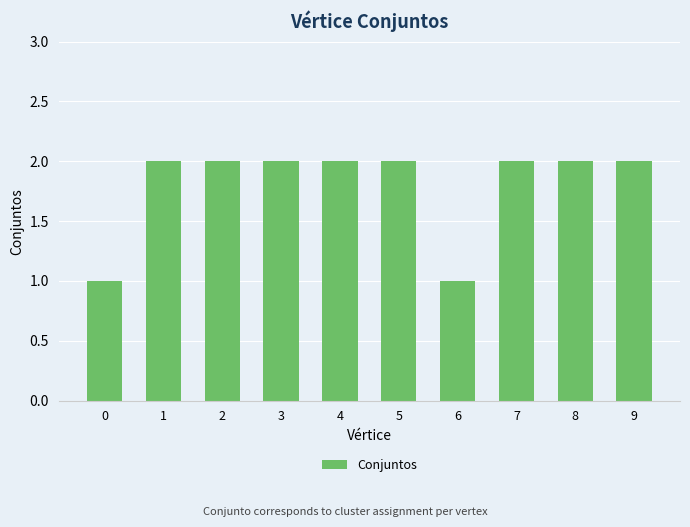

Is it true that the value at 7 is 1?

False